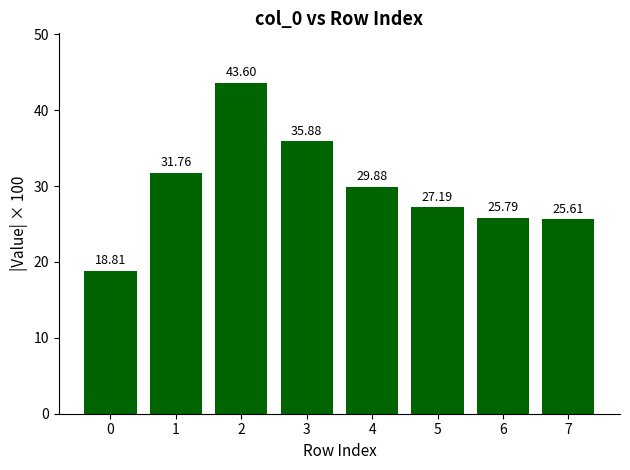

What is the minimum value shown in the chart?

18.8